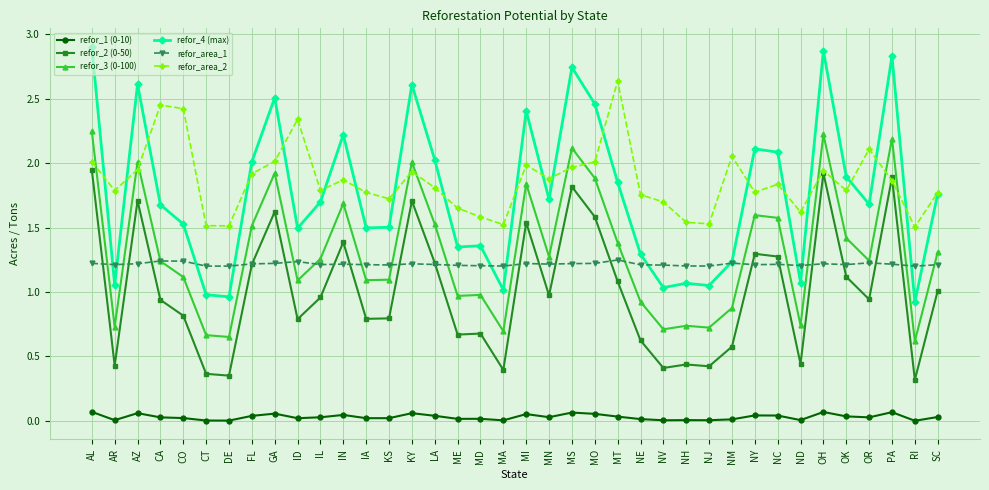

At which category does the chart reach its peak across all series?

AL